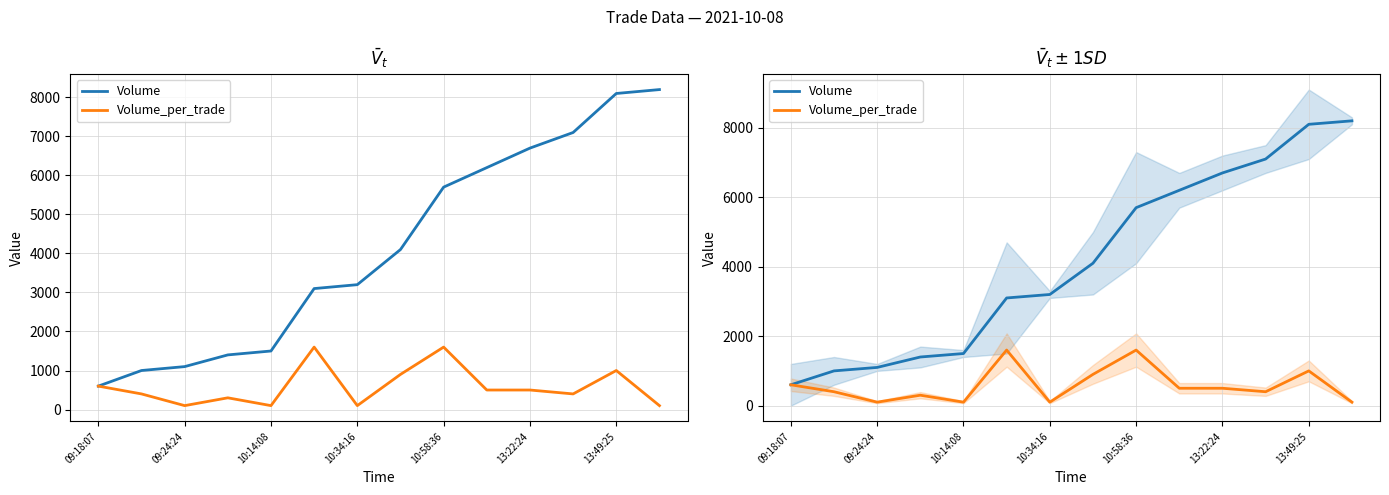

What is the smallest value displayed?

100